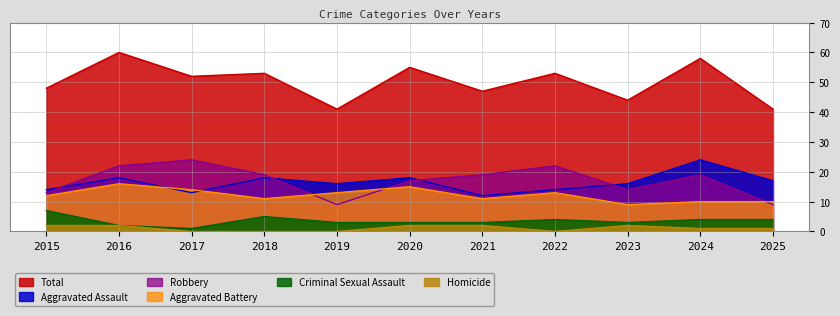

At which category is the sum across all series the highest?

2016